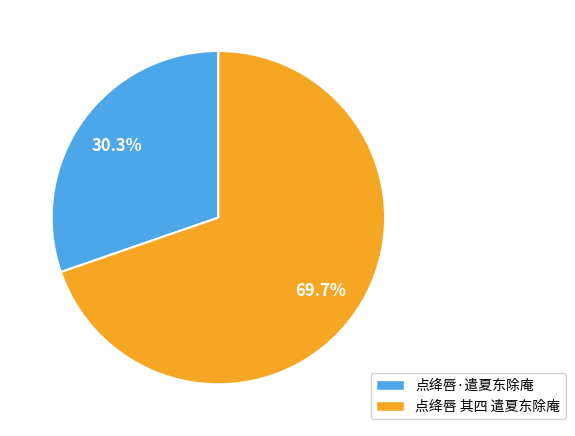

To the nearest percent, what is the combined percentage of 点绛唇·遣夏东除庵 and 点绛唇 其四 遣夏东除庵?

100%